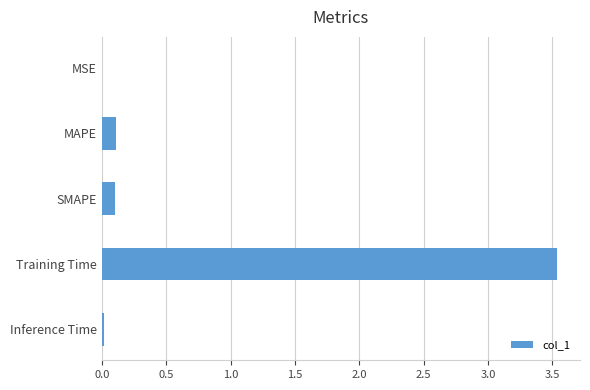

How many categories are shown in the chart?

5